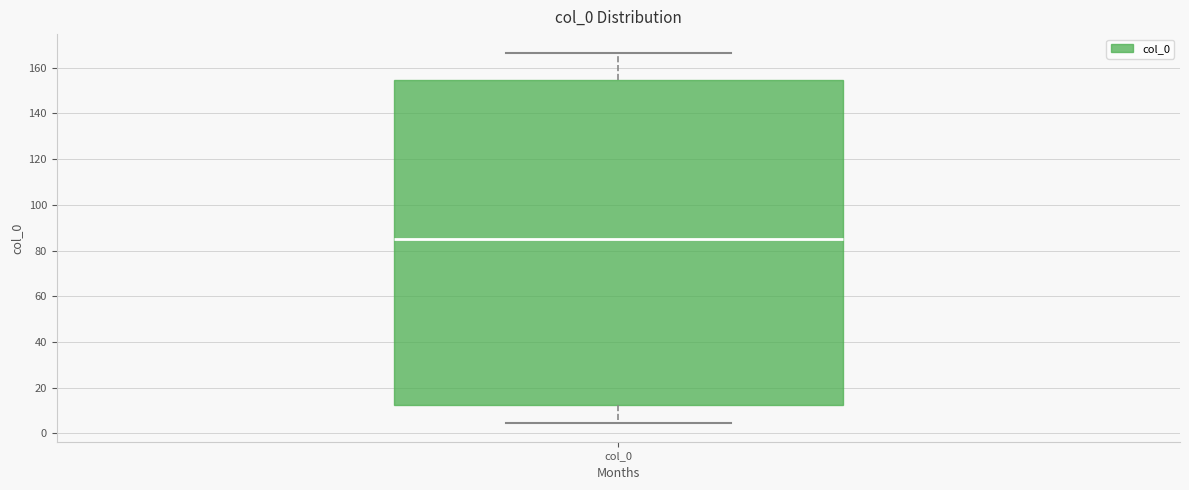

Transcribe this box plot: give where the median line is, the range the box spans, and where the two whiskers end, as read against the y-axis. The values are not printed on the chart, so give them approximately, as read against the axis.

median 86, box 12 to 154, whiskers 4 to 166